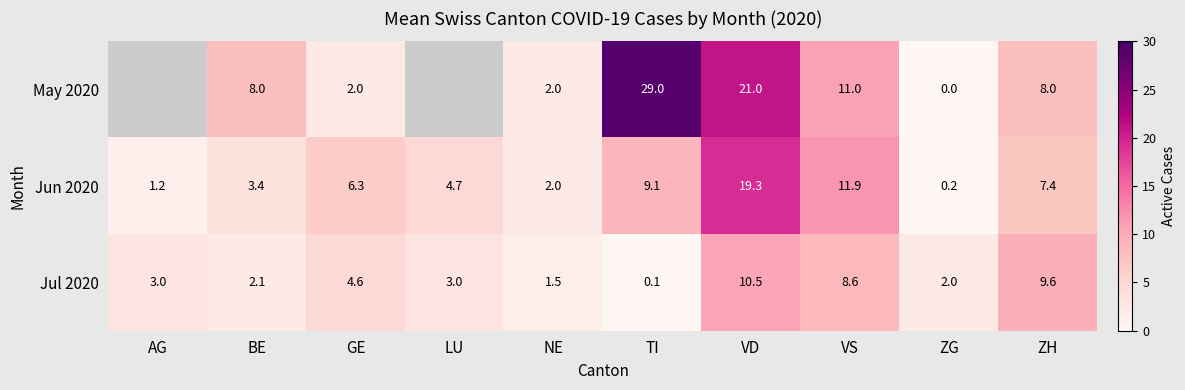

What is the sum of the Jun 2020 values at BE and AG?

4.6